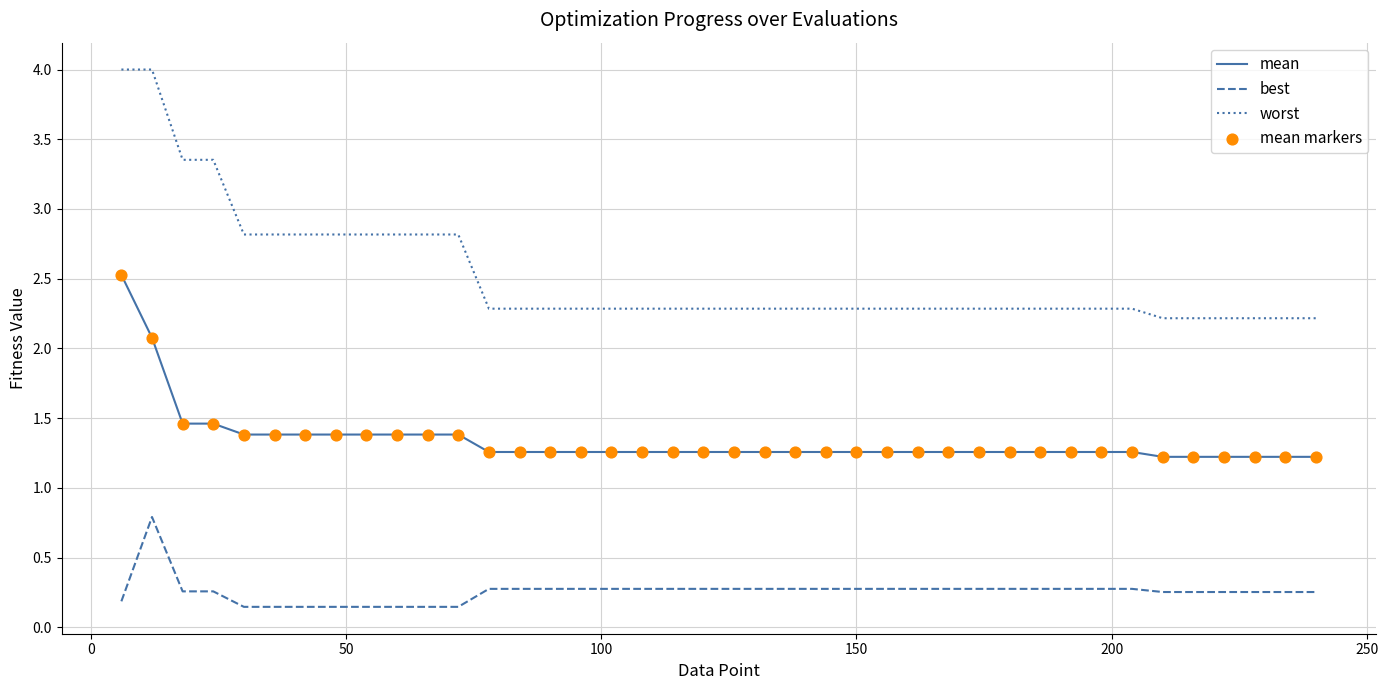

Which series has the widest spread of values?

worst